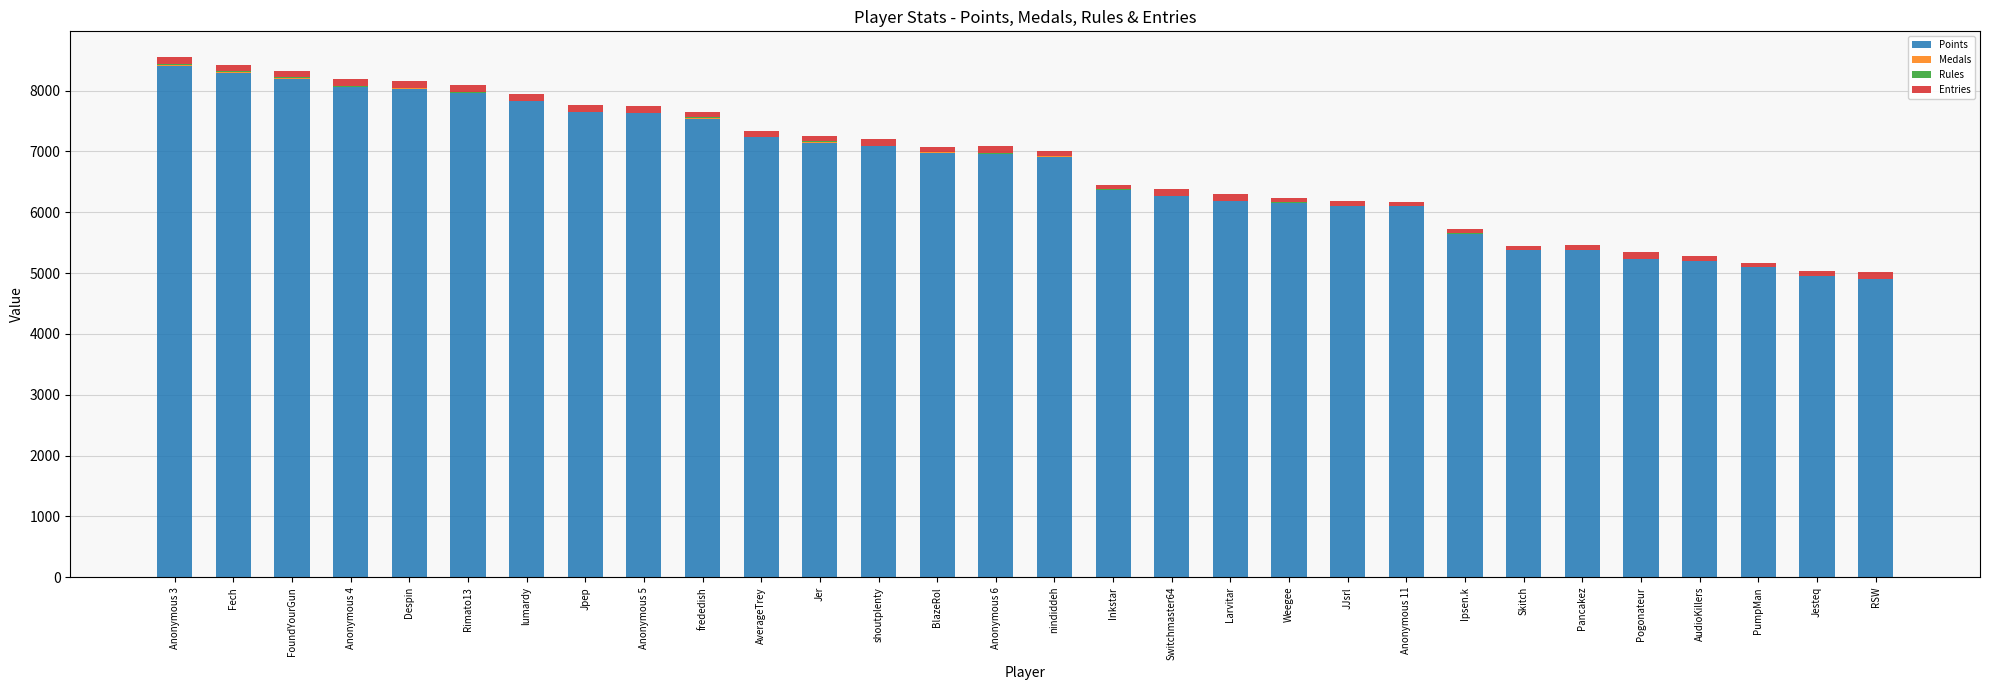

True or false: Points has a value of 9601 at Weegee.

False